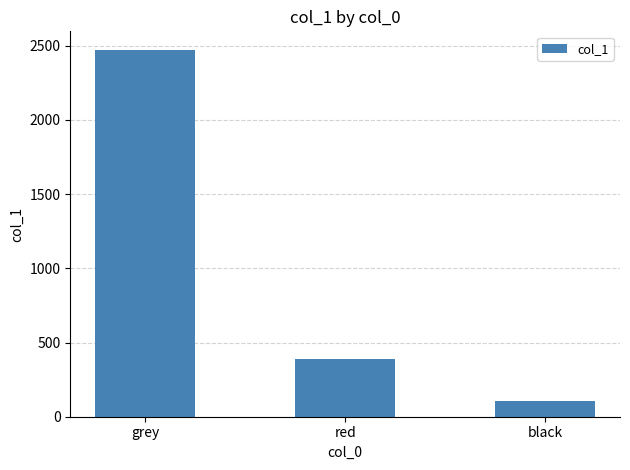

Which label corresponds to the largest value in the chart?

grey